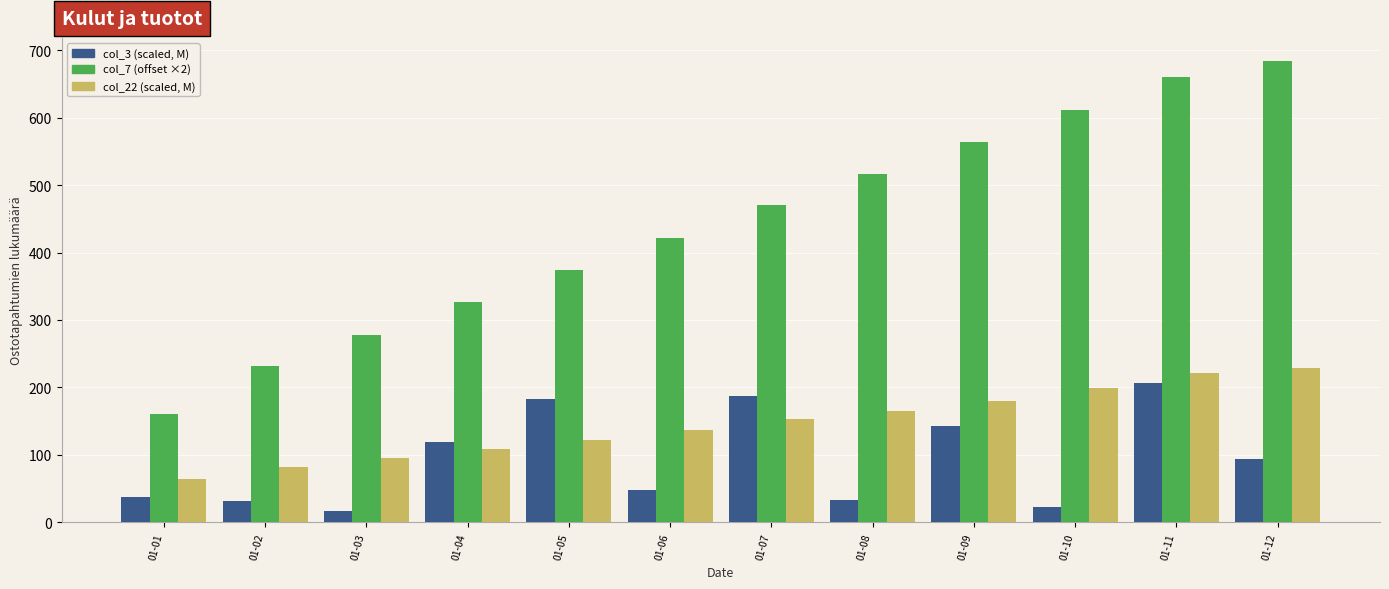

How many groups of bars are there?

12